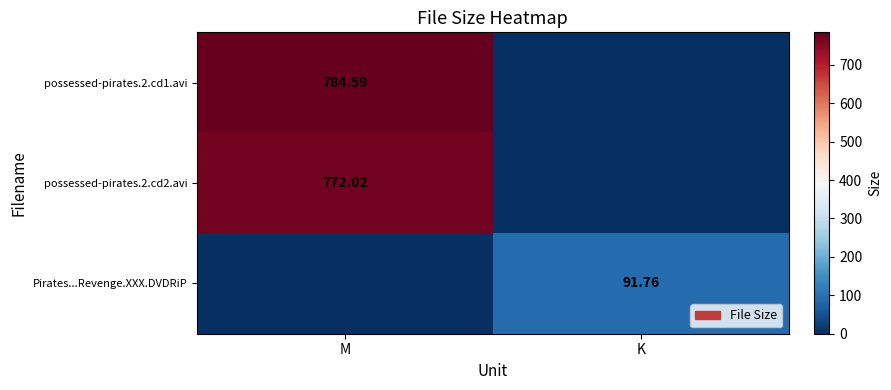

At M, list the series in order from largest to smallest.

possessed-pirates.2.cd1.avi, possessed-pirates.2.cd2.avi, Pirates...Revenge.XXX.DVDRiP